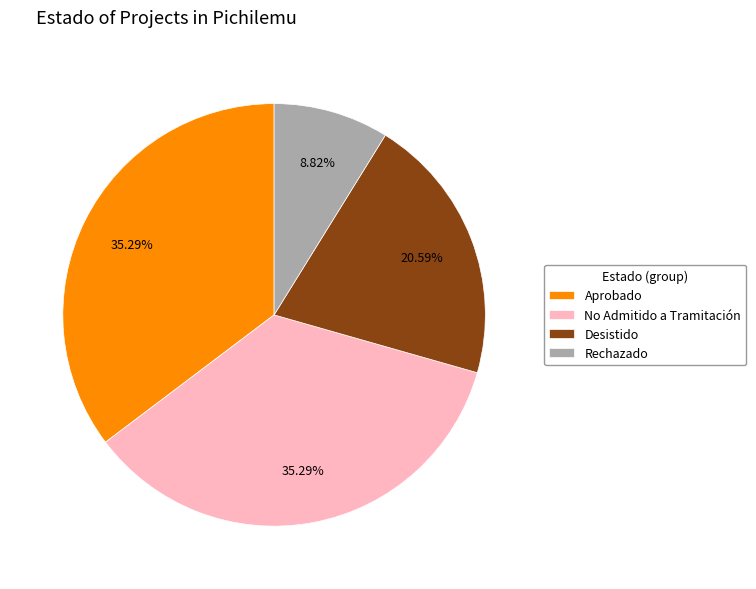

Is the sum of Desistido and Aprobado greater than half?

Yes